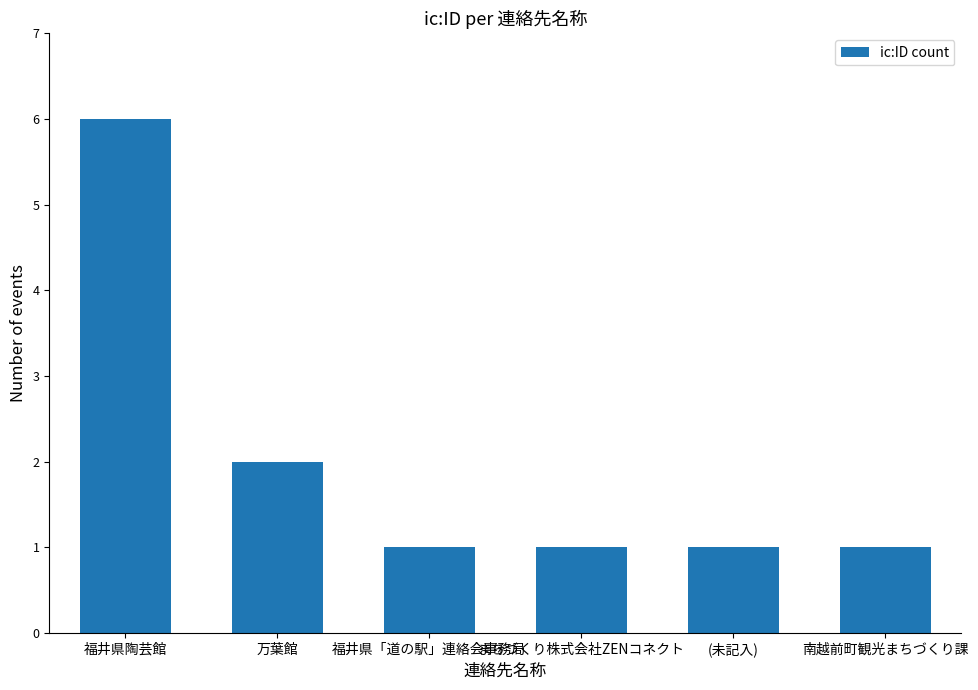

Approximately how many times larger is the value at 南越前町観光まちづくり課 compared to 福井県陶芸館?

0.2